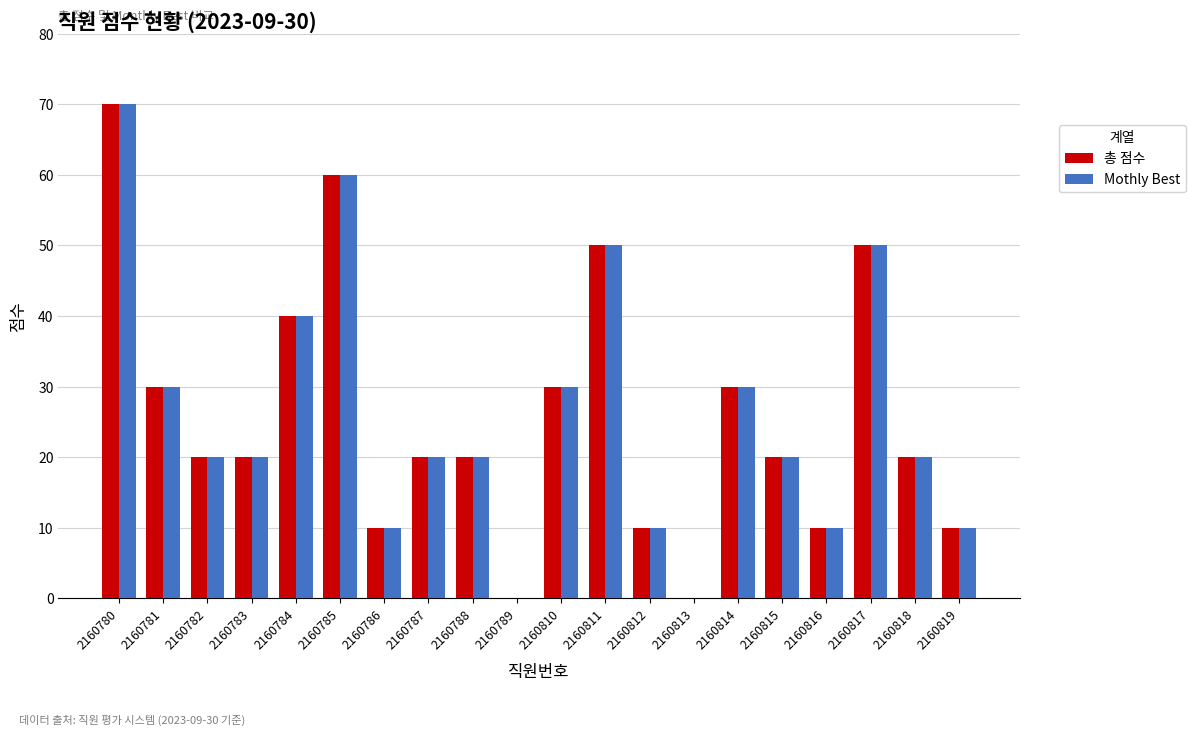

Is the value of Mothly Best at 2160782 greater than the value of 총 점수 at 2160813?

Yes